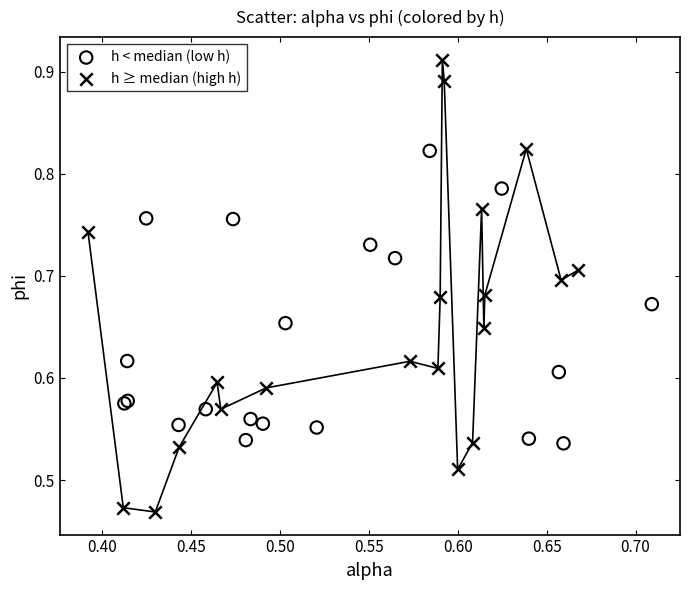

Which series has the widest spread of Y values?

h ≥ median (high h)